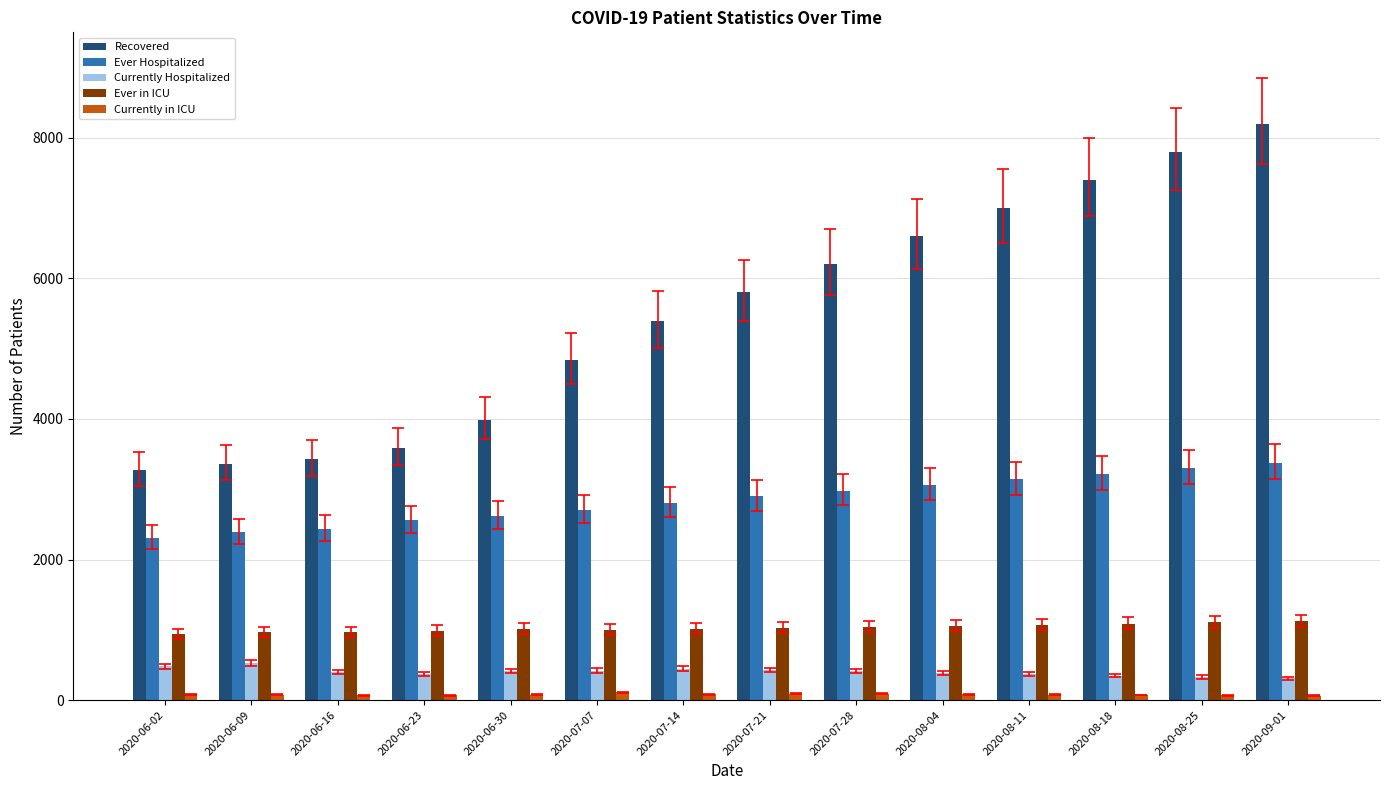

How many groups of bars are there?

14